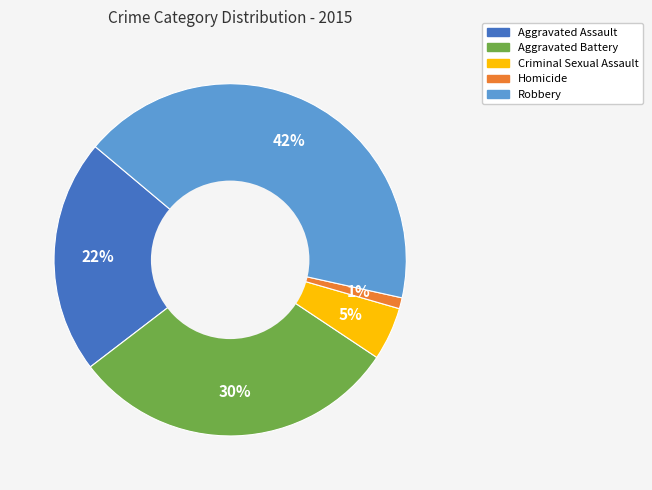

Which has a higher value, Criminal Sexual Assault or Aggravated Assault?

Aggravated Assault